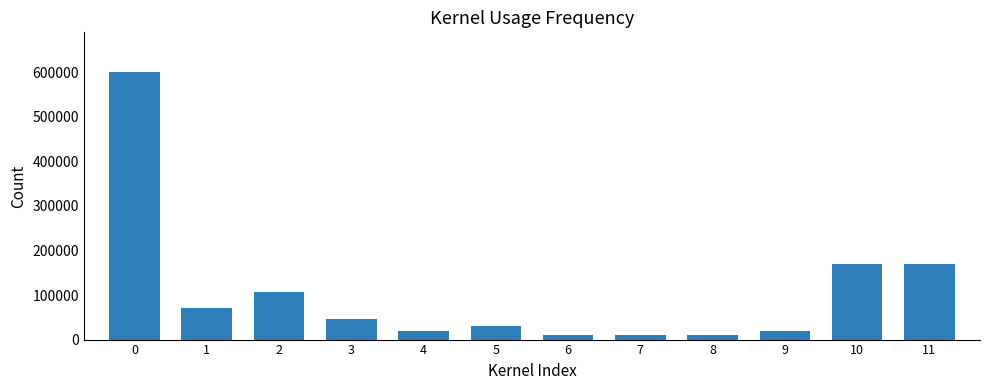

What is the smallest value displayed?

10000